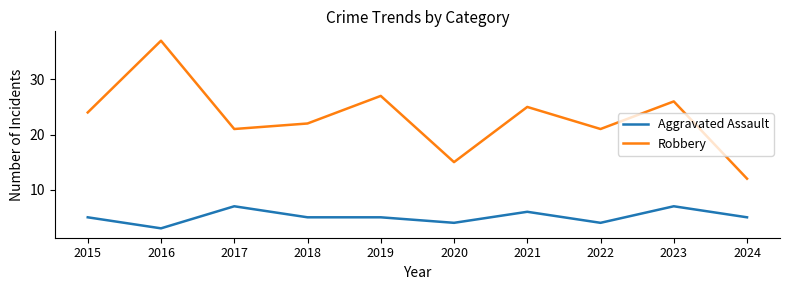

What is the approximate value of Robbery at 2018?

22